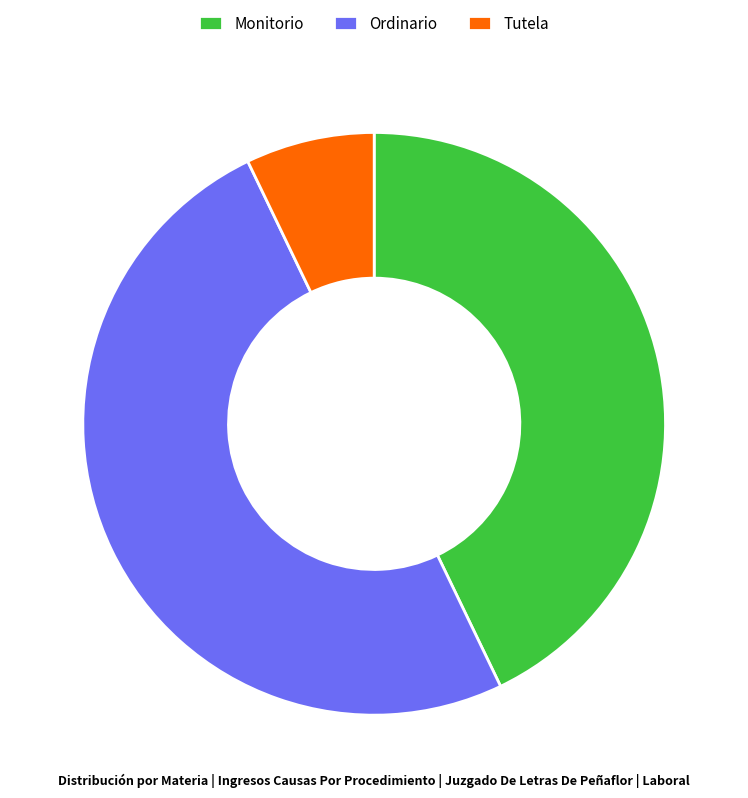

Is it true that Ordinario is 50% of the pie?

True